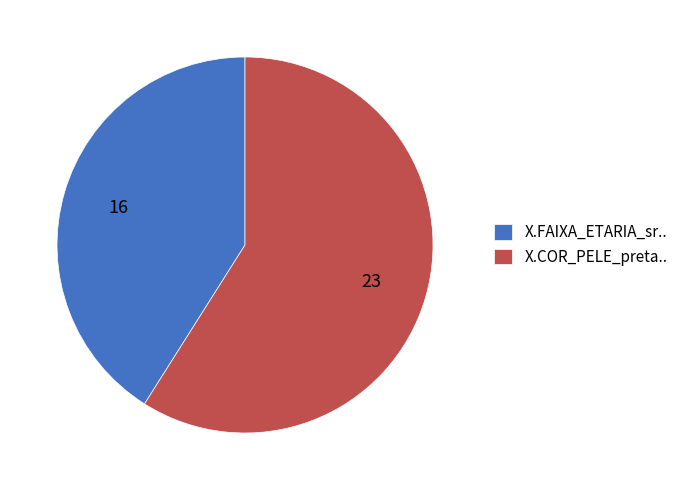

Which category has the smallest portion of the pie?

X.FAIXA_ETARIA_sr..